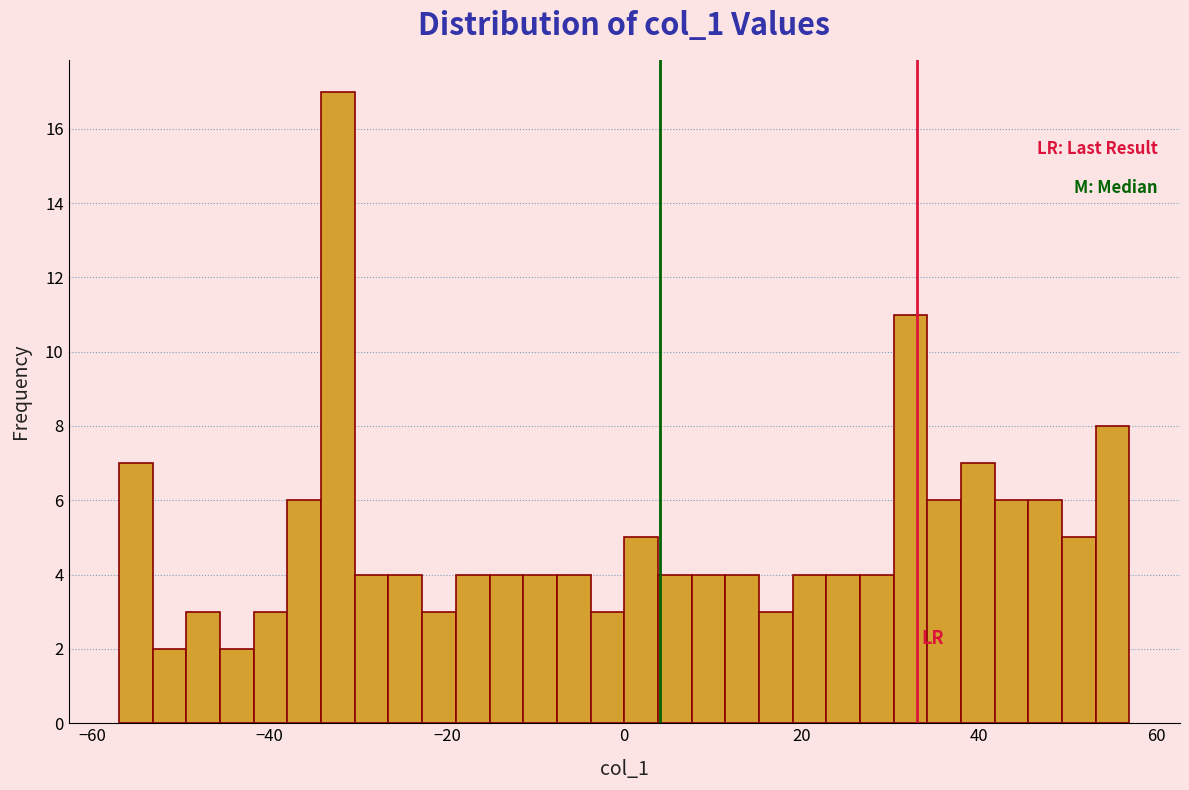

Around what value on the x-axis is the tallest bar? Give the approximate position of its centre, as read against the axis.

-32